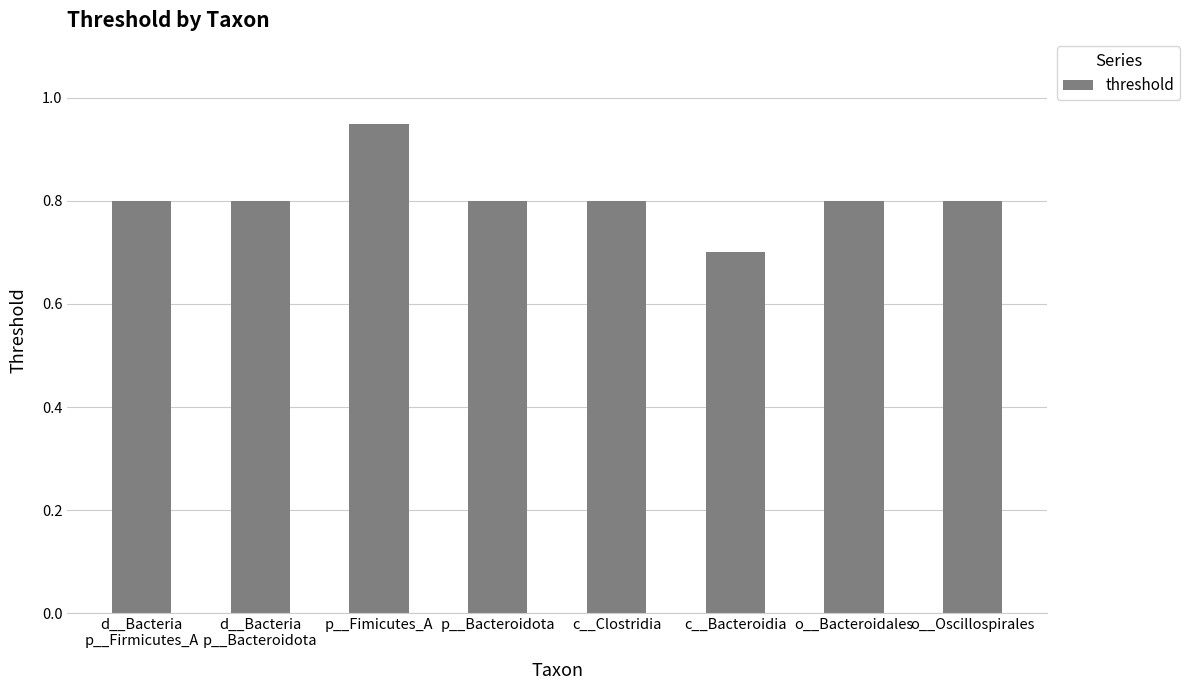

What is the value of the 8th bar from the left?

0.8